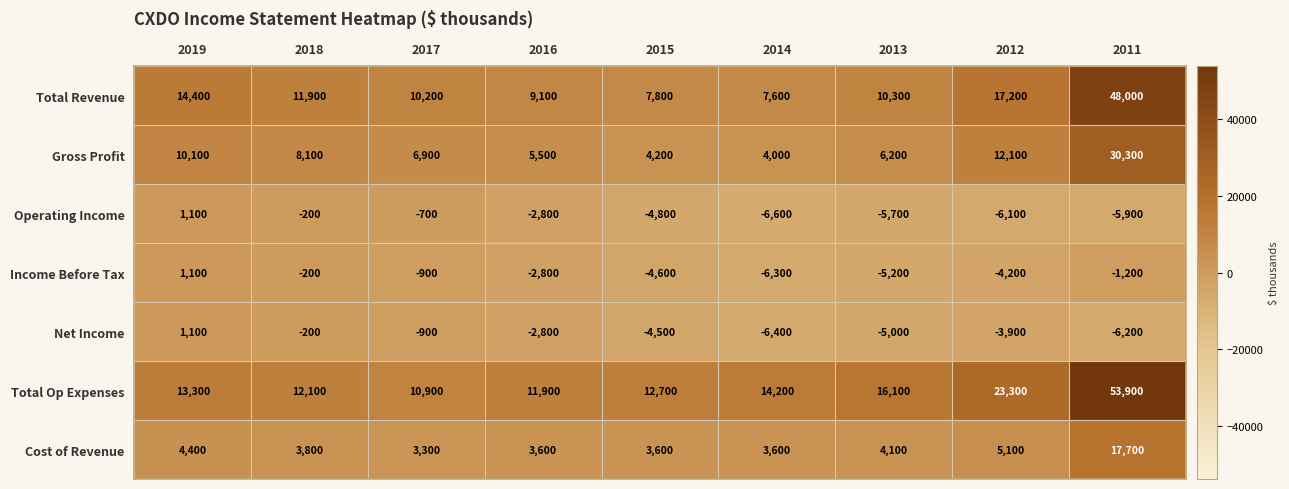

Which series has the largest total across all categories?

Total Op Expenses